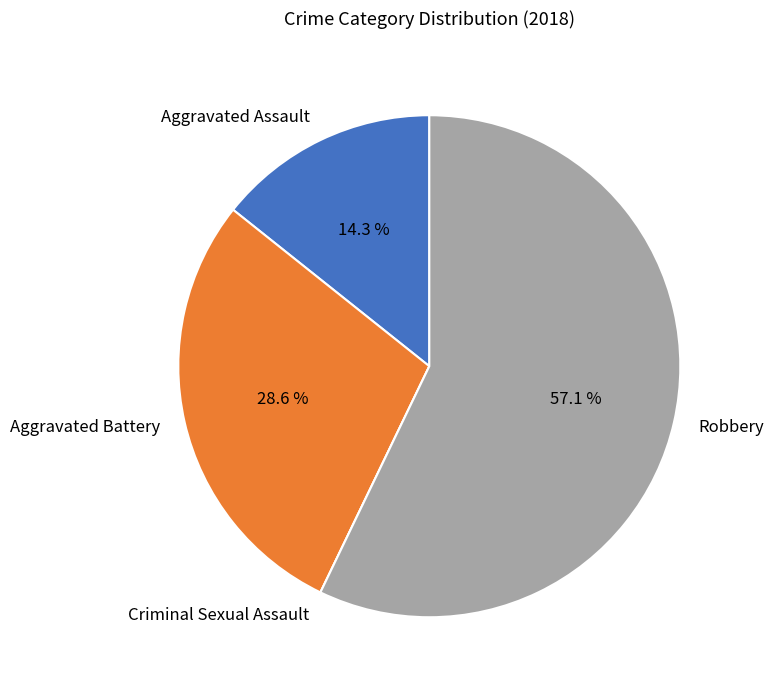

Combined, what portion of the pie is Aggravated Battery and Aggravated Assault?

42.9%